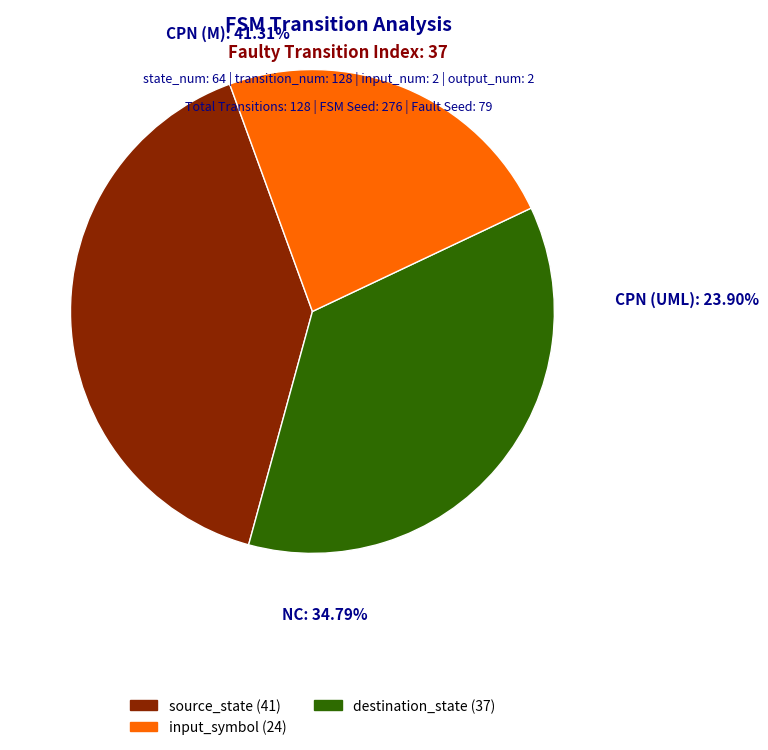

Which slice is the smallest?

input_symbol